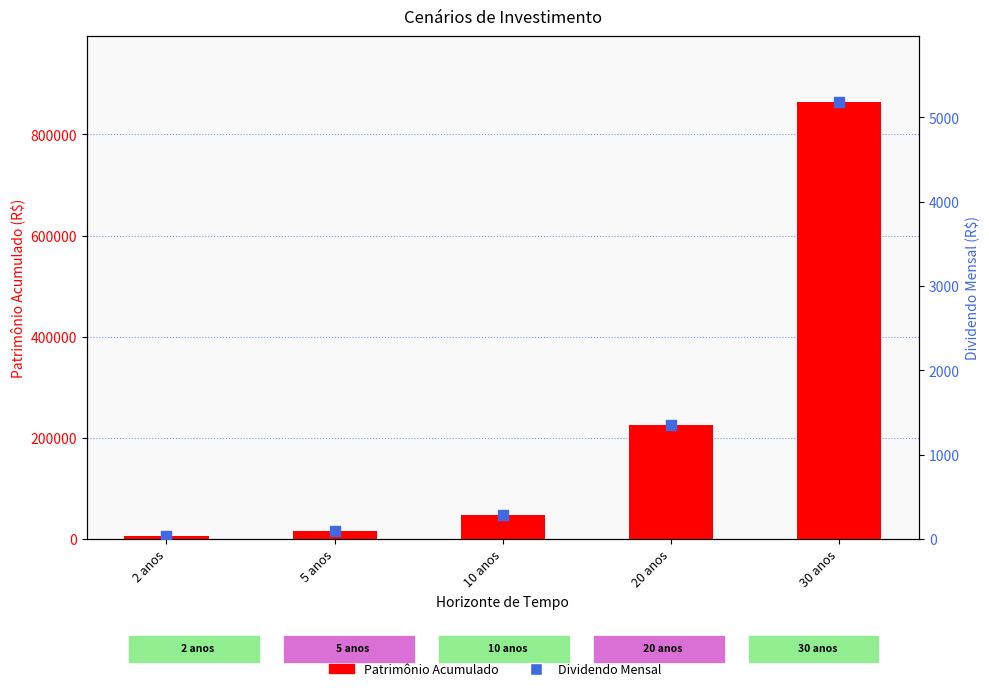

At which category is the sum across all series the highest?

30 anos